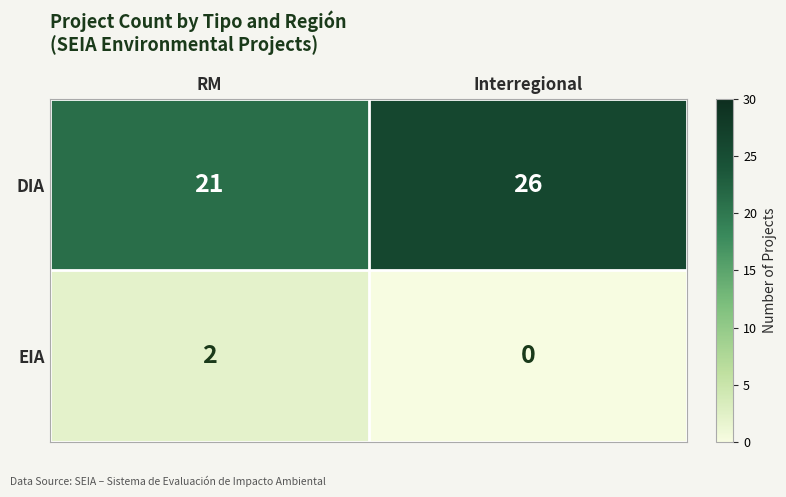

Reading left to right, transcribe all the data shown in this chart.

DIA: RM=21	Interregional=26
EIA: RM=2	Interregional=0